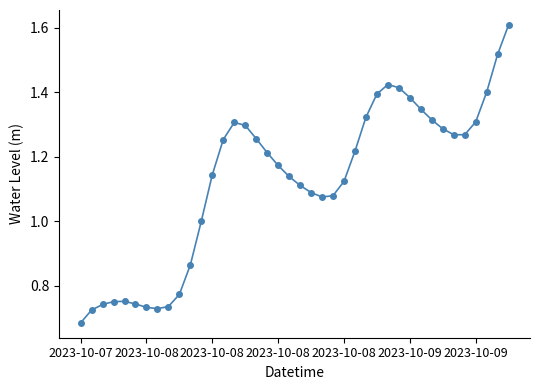

What is the sum of all values?

45.0